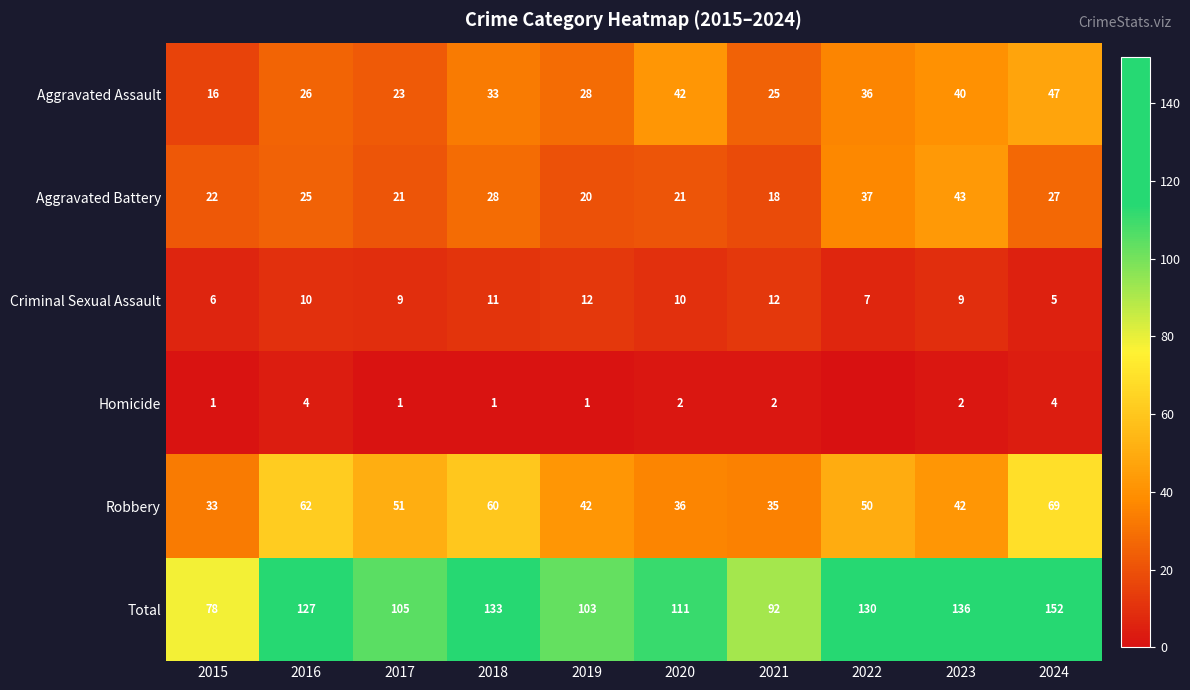

At which label is Total closest to 115?

2020